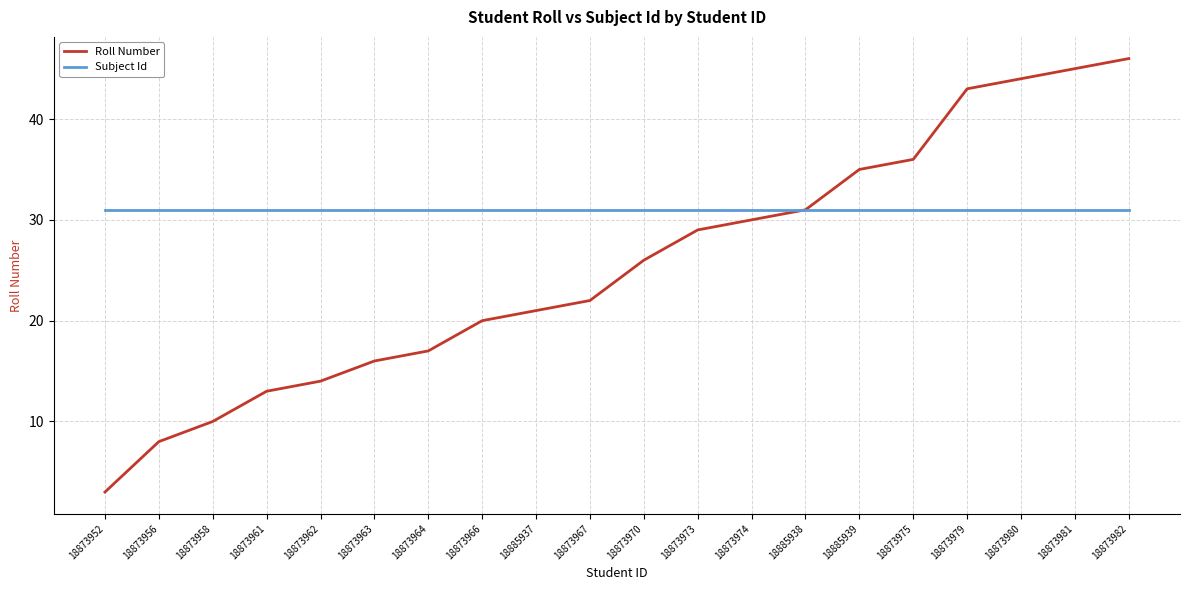

List the series in order of their peak value, highest first.

Roll Number, Subject Id